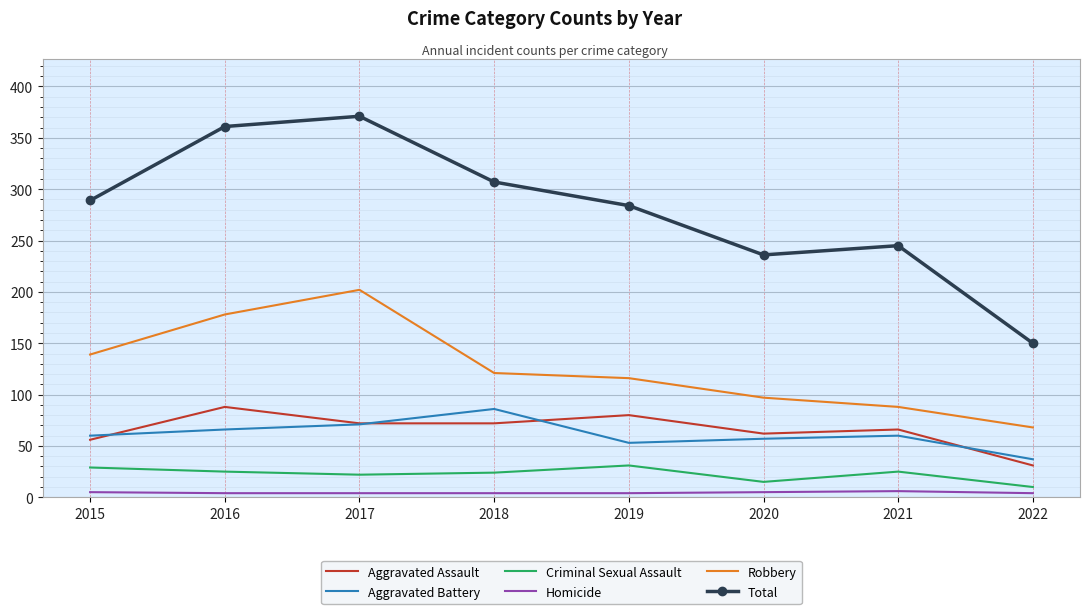

Between 2015 and 2021, which series saw the biggest shift?

Robbery